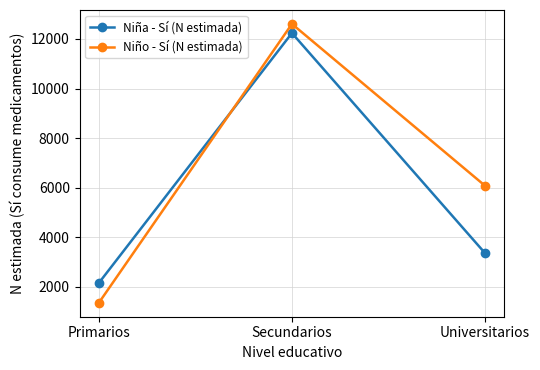

What is the sum of the Niño - Sí (N estimada) values at Universitarios and Primarios?

7439